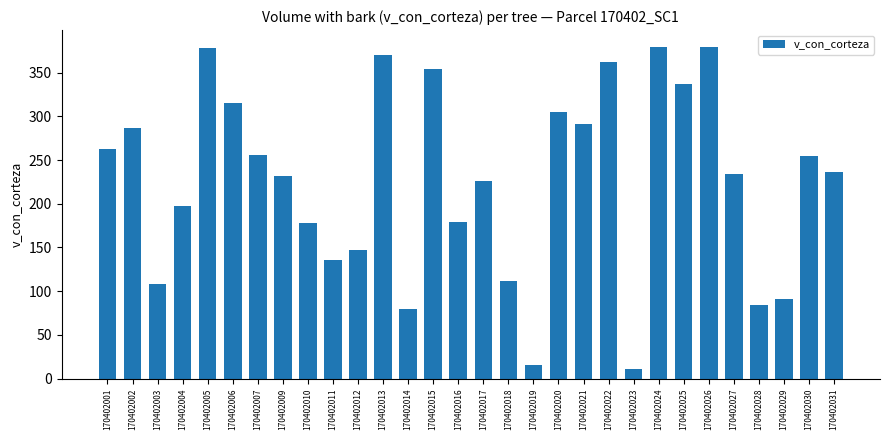

The chart shows a value of 171.1 at 170402030. True or false?

False